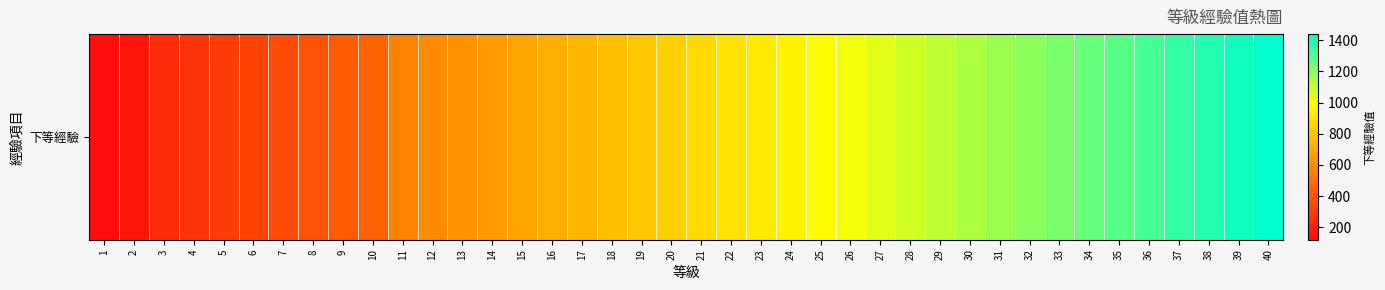

Reading right to left, what are all the values shown in this chart?

1440	1410	1380	1350	1320	1290	1260	1230	1200	1170	1140	1110	1080	1050	1020	990	960	930	900	870	840	810	780	750	720	690	660	630	600	570	450	420	390	360	330	300	270	240	150	120